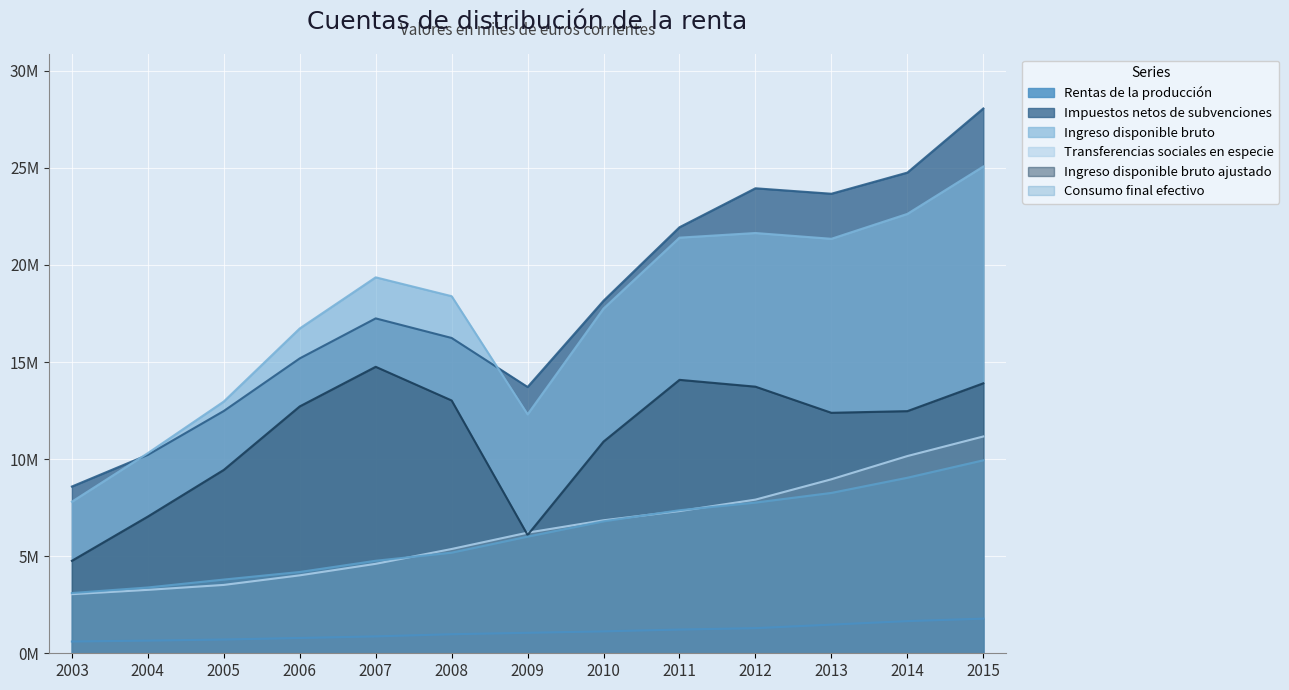

The value of Ingreso disponible bruto ajustado at 2013 is 12.4. True or false?

True